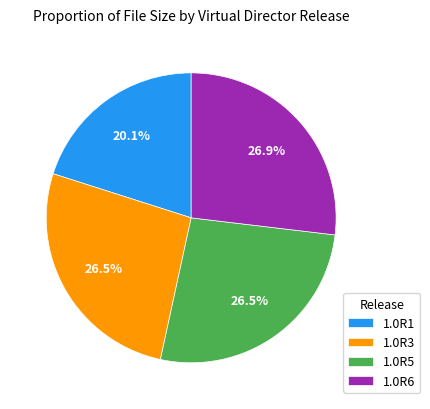

What is the smallest slice in the pie chart?

1.0R1